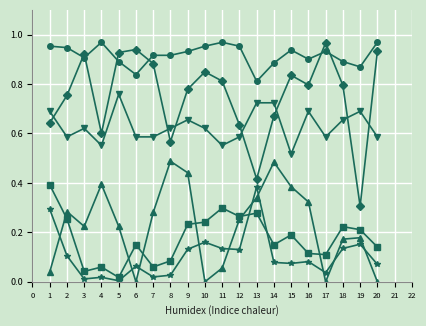

At which category is the sum across all series the highest?

9